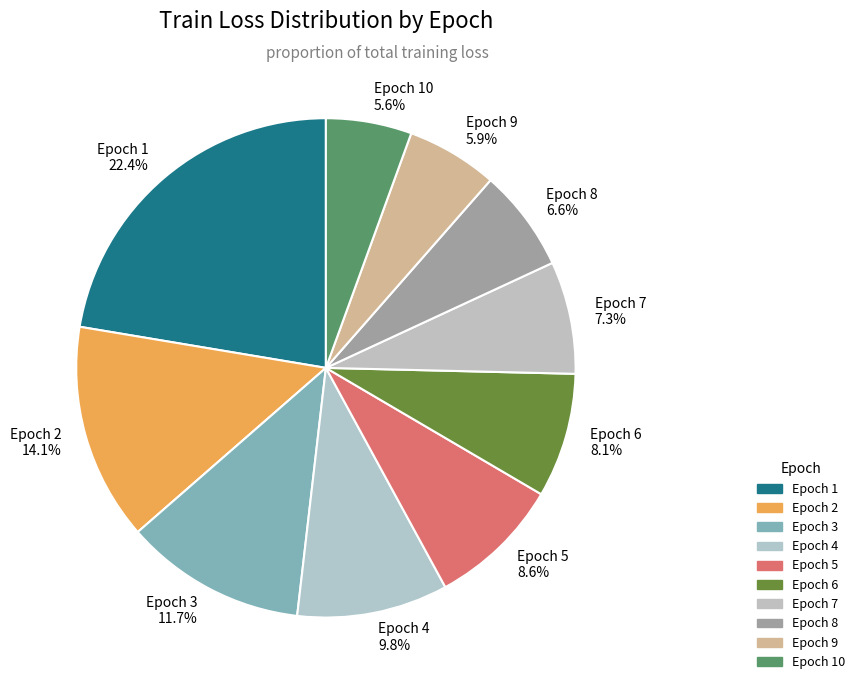

Which category has the biggest portion of the pie?

Epoch 1